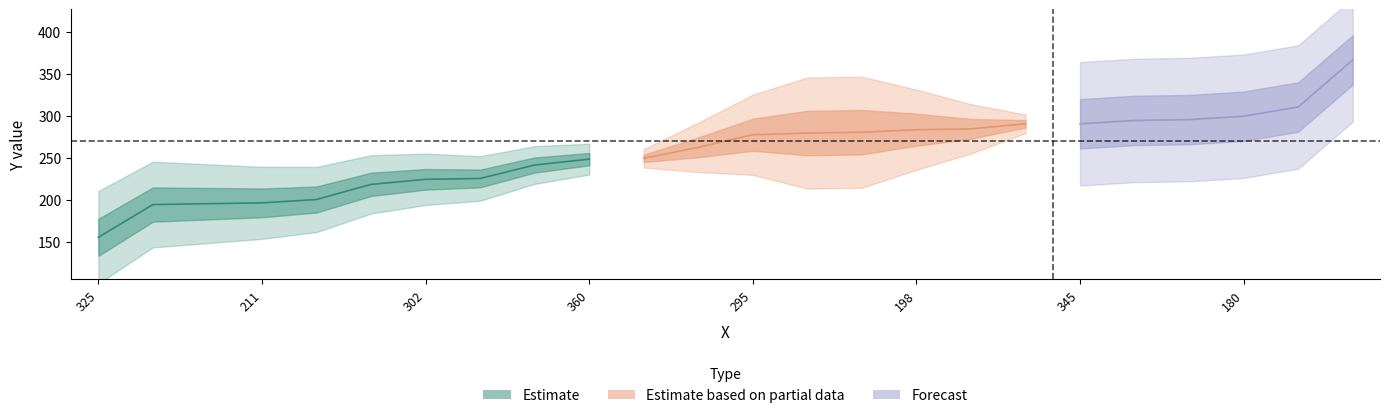

True or false: there are more than 0 points higher than both neighbors.

False